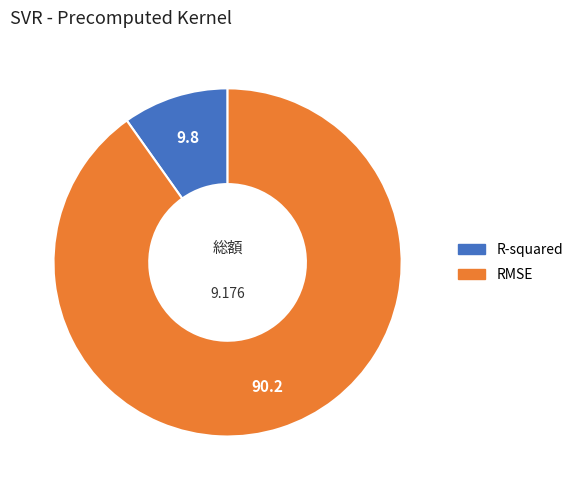

What is the majority slice?

RMSE